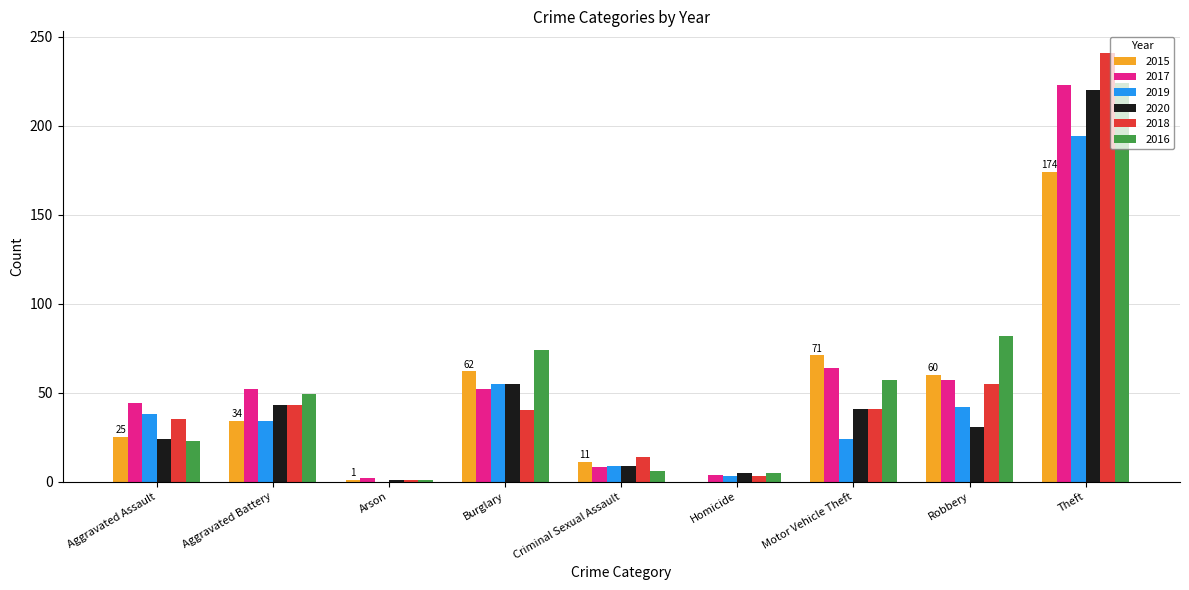

True or false: 2015 has a value of 62 at Burglary.

True